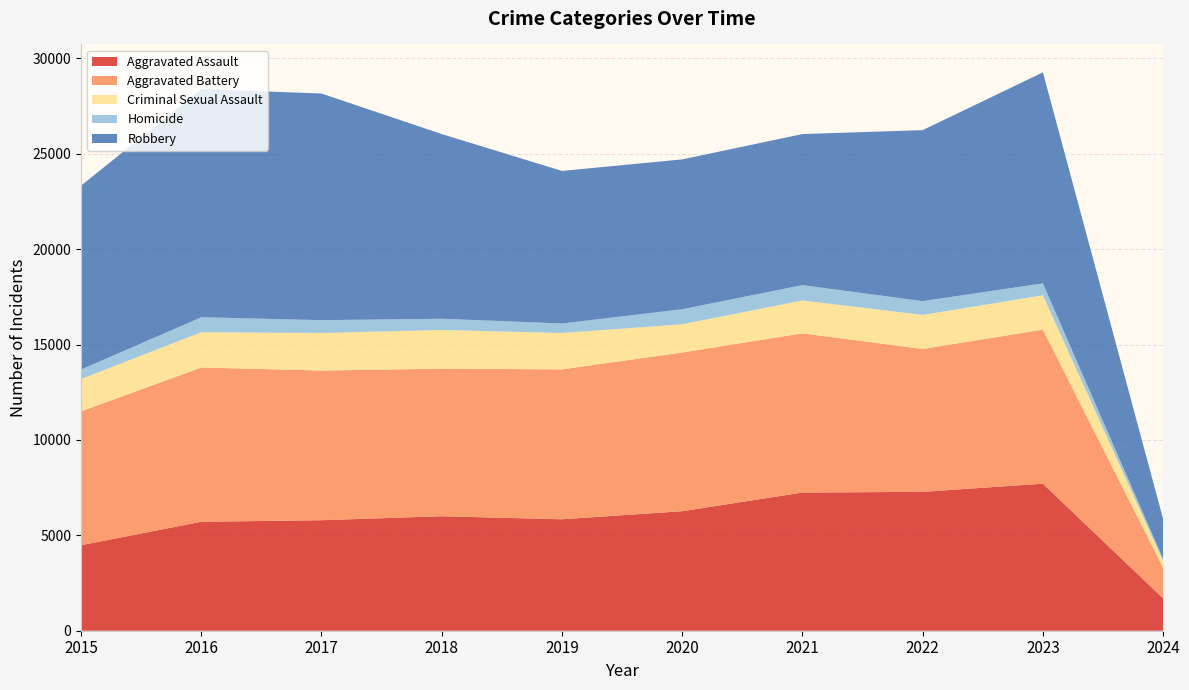

Reading left to right, extract all data points from this chart.

Aggravated Assault: 4480	5712	5793	6001	5841	6264	7242	7280	7706	1694
Aggravated Battery: 7019	8086	7845	7735	7858	8319	8347	7488	8077	1606
Criminal Sexual Assault: 1695	1847	1968	2028	1907	1480	1722	1785	1799	350
Homicide: 496	786	672	588	499	787	804	723	625	103
Robbery: 9638	11960	11880	9681	7995	7855	7918	8963	11060	2101